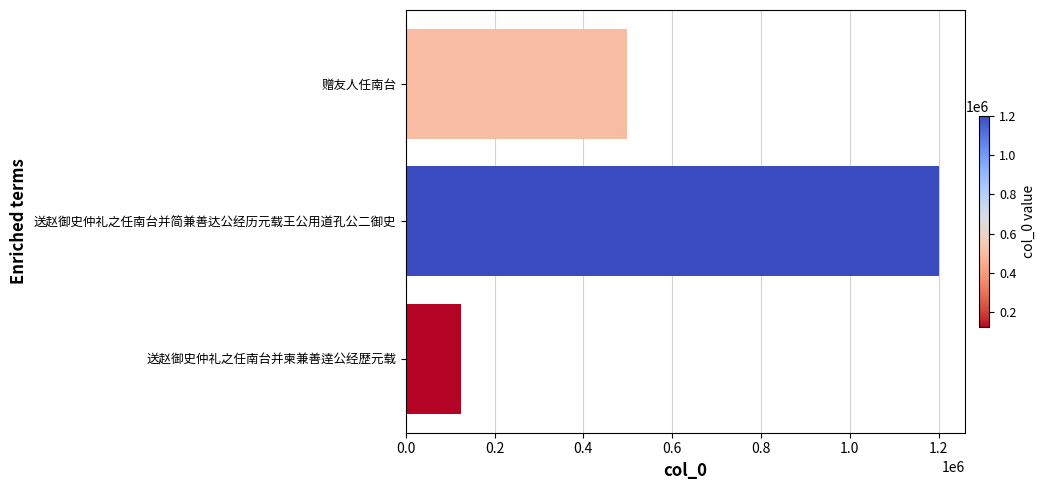

What is the sum of all values?

1824345